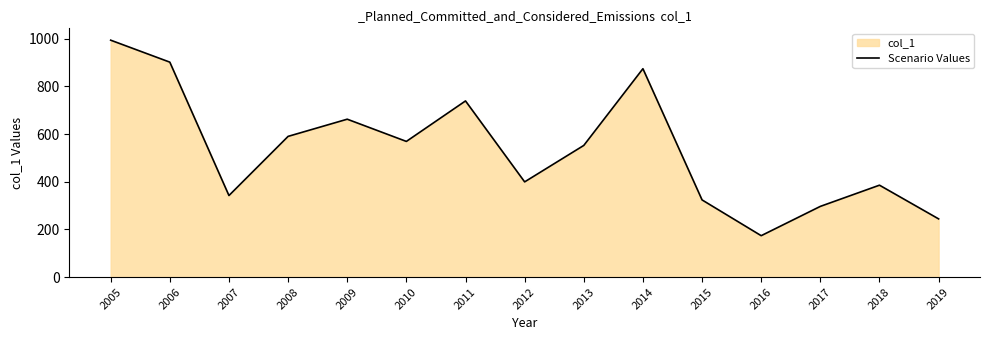

The chart shows a value of 901.6 at 2006. True or false?

True